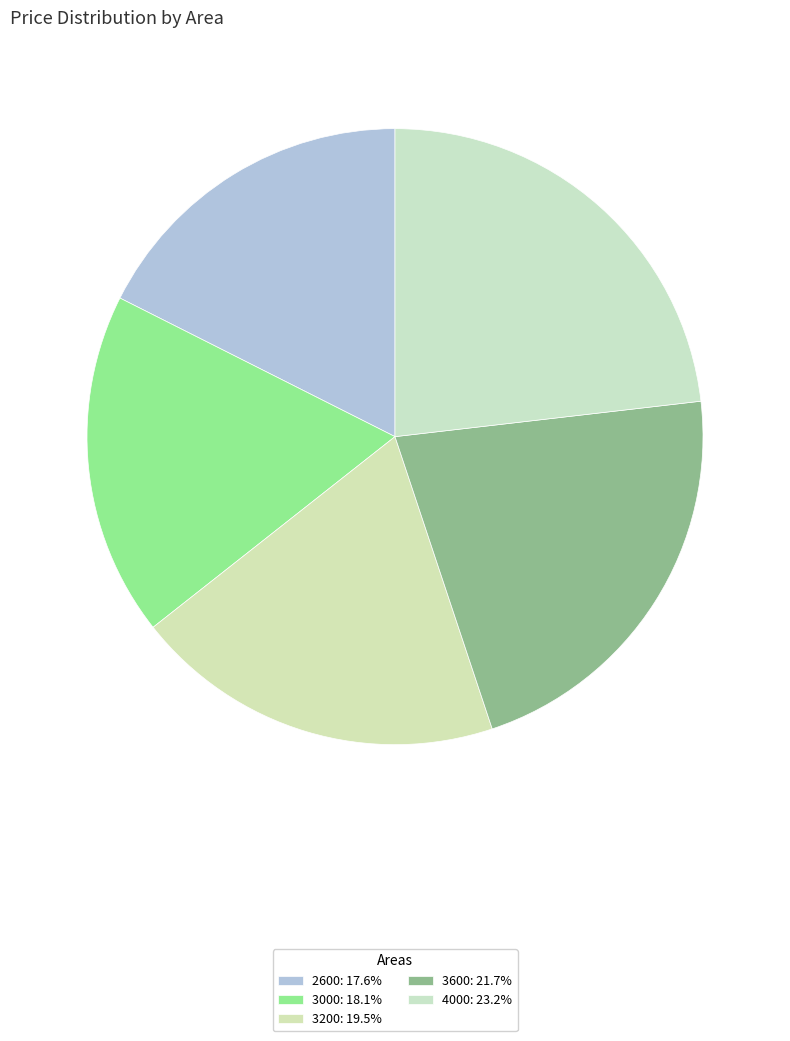

Which slice is the smallest?

2600